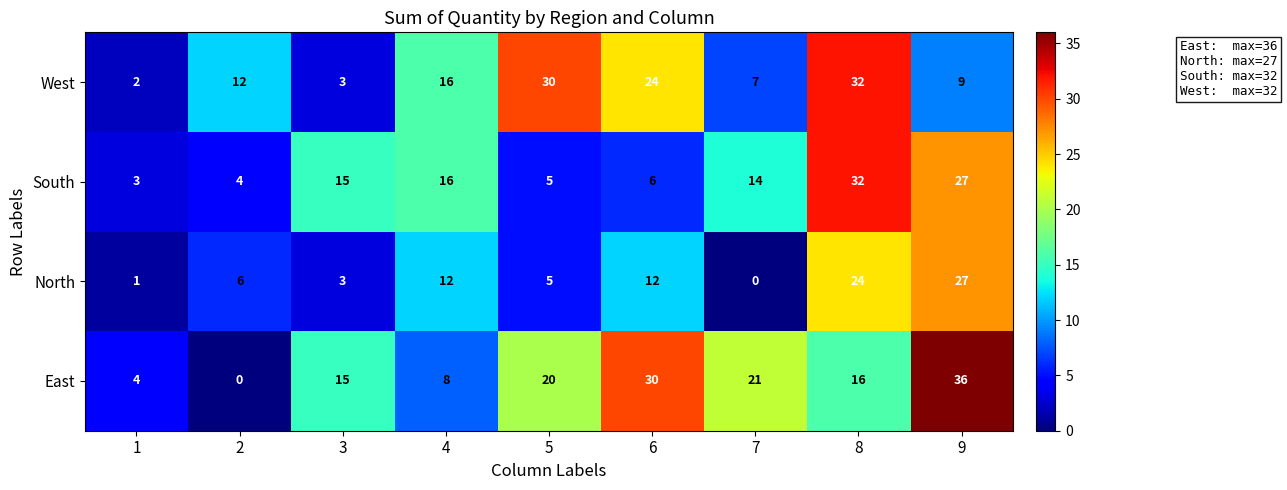

Between 2 and 5, which series saw the biggest shift?

East